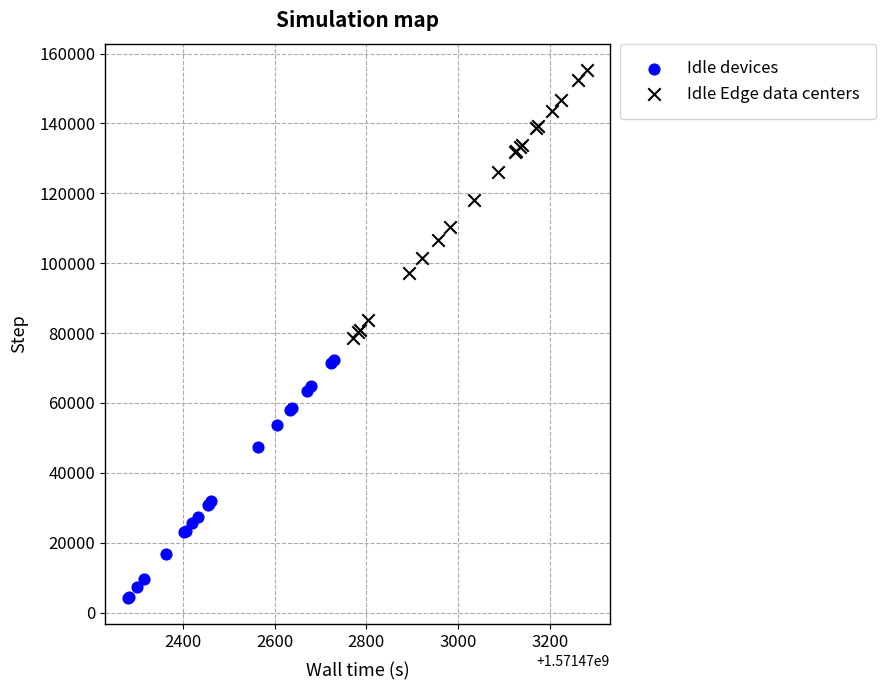

Which series contains the highest Y value?

Idle Edge data centers